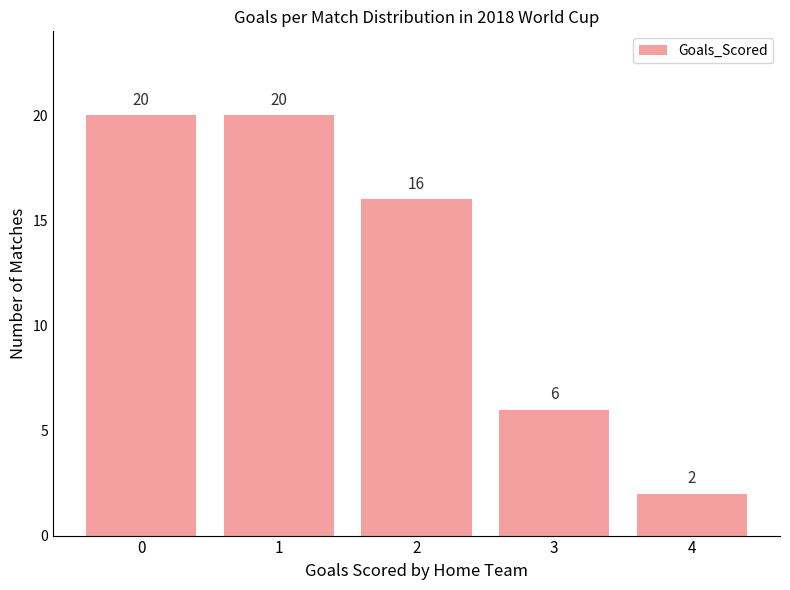

What is the value of the 1st bar from the left?

20